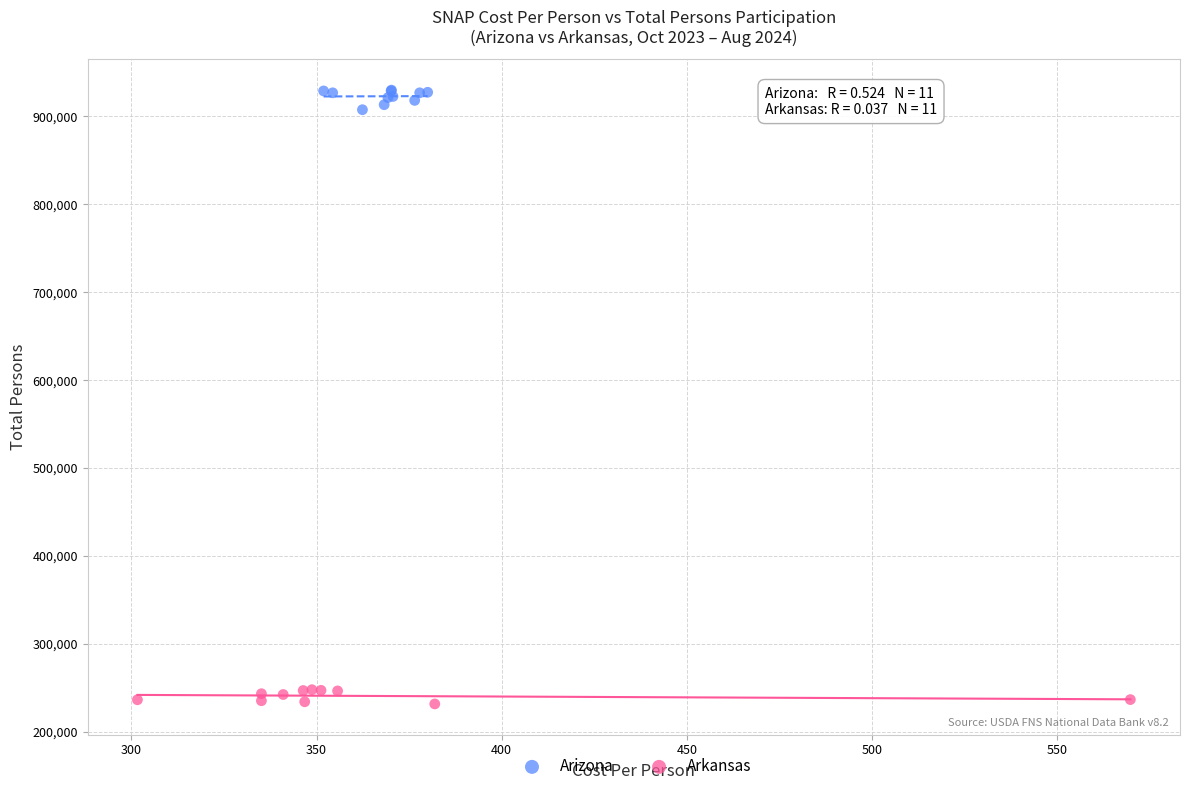

Which series contains the lowest Y value?

Arkansas